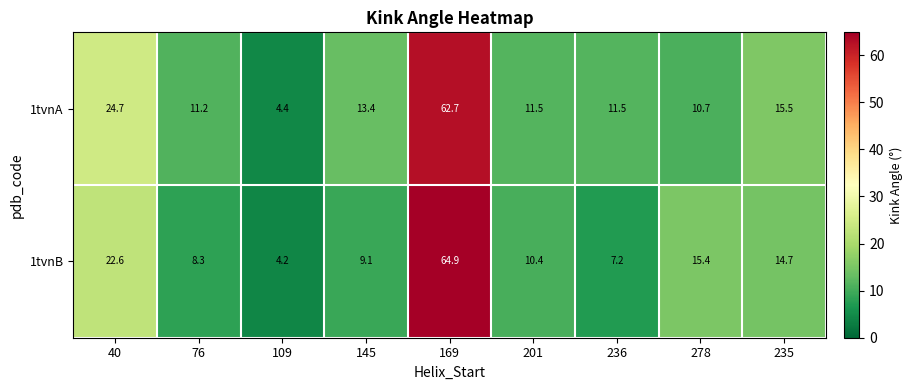

What is the approximate value of 1tvnA at 40?

24.7